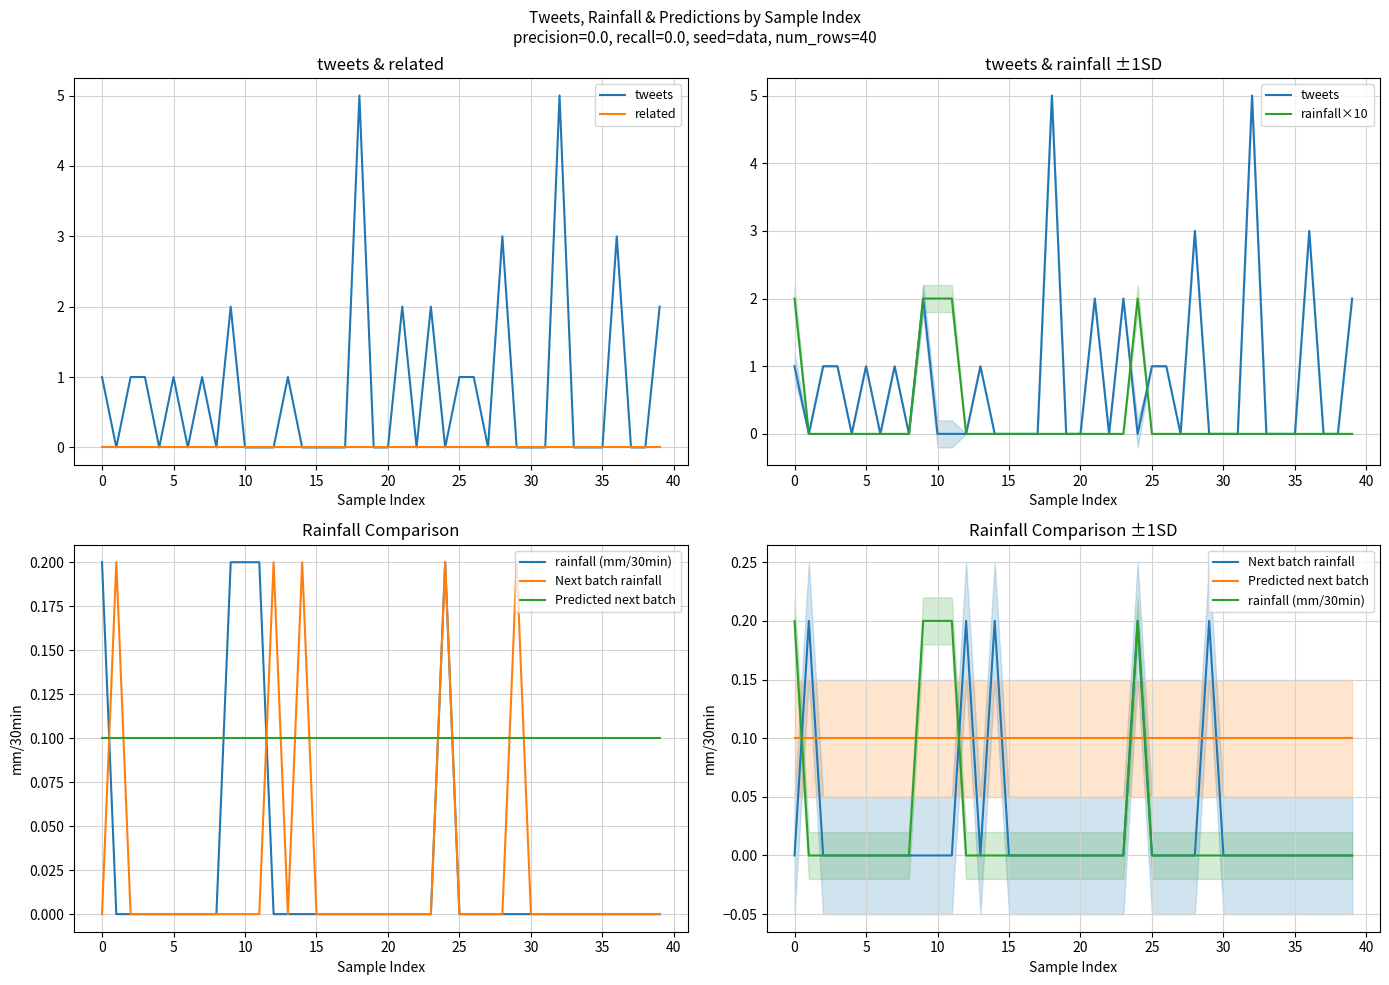

At how many categories does at least one series exceed 0?

40